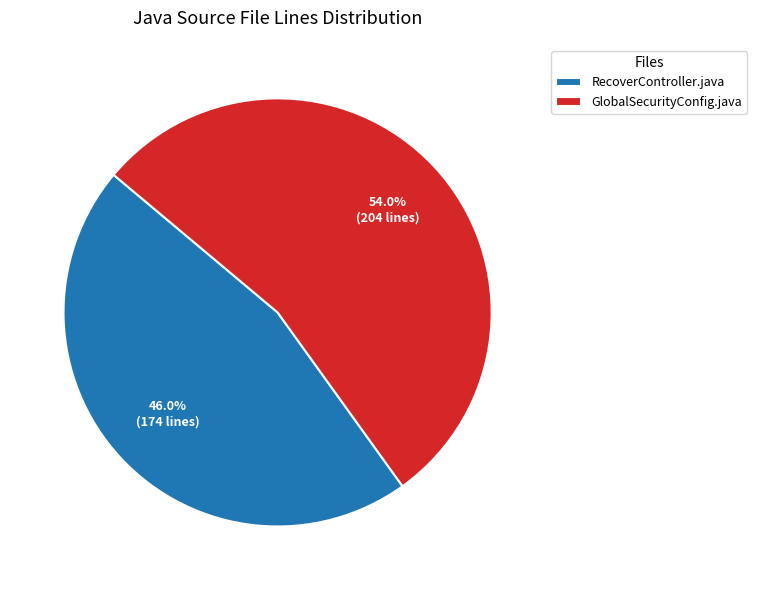

What is the smallest slice in the pie chart?

RecoverController.java